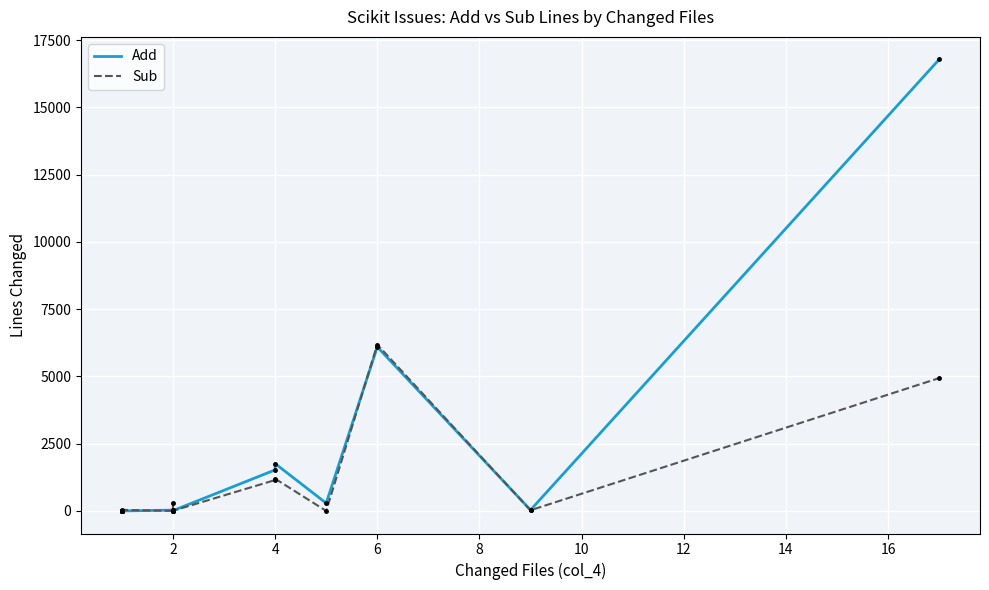

What is the maximum value for Sub?

6184